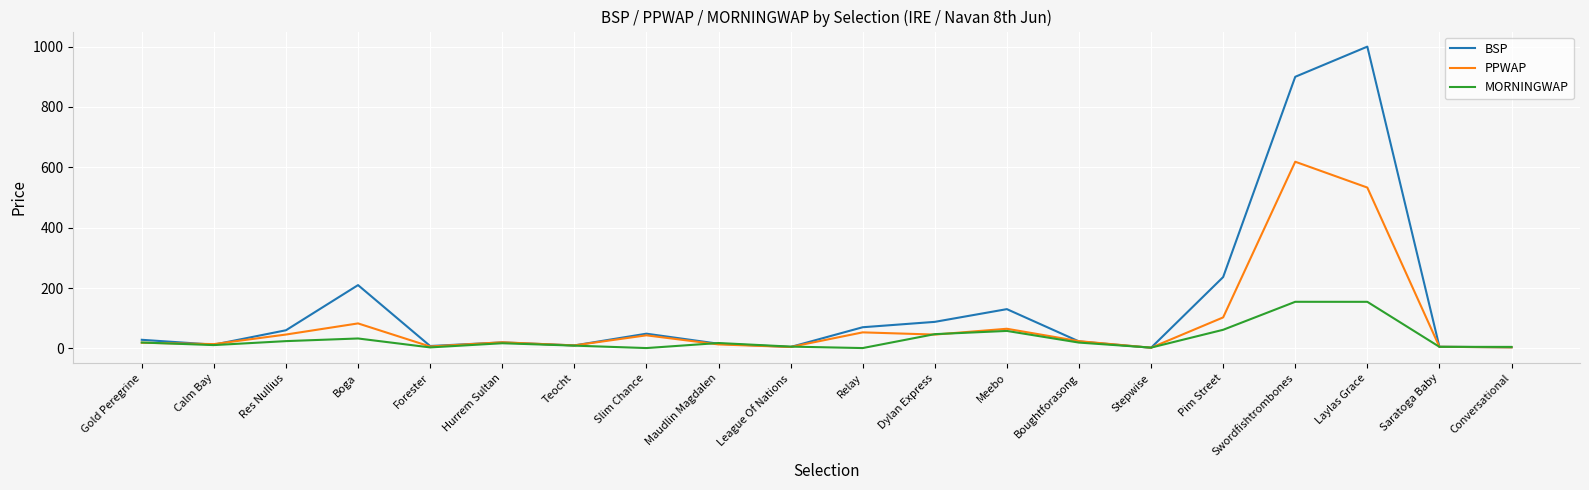

At which category does PPWAP reach its first local peak?

Boga